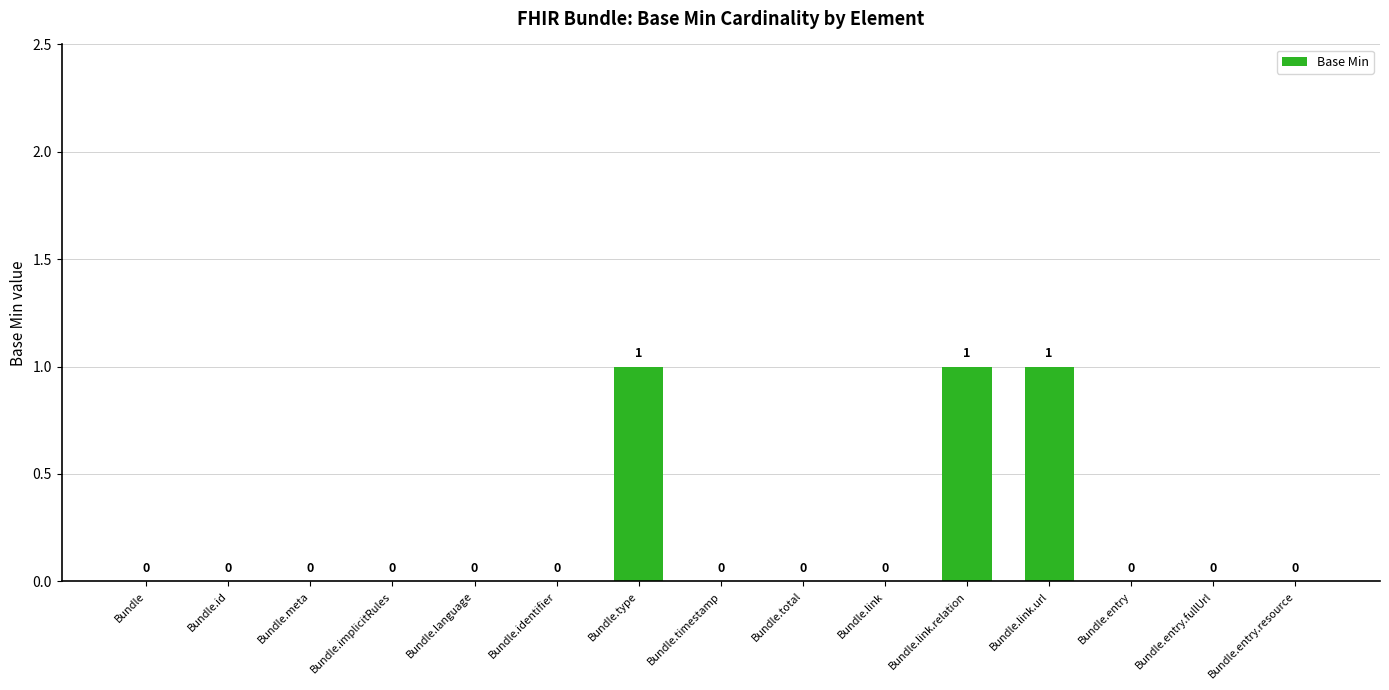

Reading left to right, transcribe all the data shown in this chart.

Bundle=0	Bundle.id=0	Bundle.meta=0	Bundle.implicitRules=0	Bundle.language=0	Bundle.identifier=0	Bundle.type=1	Bundle.timestamp=0	Bundle.total=0	Bundle.link=0	Bundle.link.relation=1	Bundle.link.url=1	Bundle.entry=0	Bundle.entry.fullUrl=0	Bundle.entry.resource=0